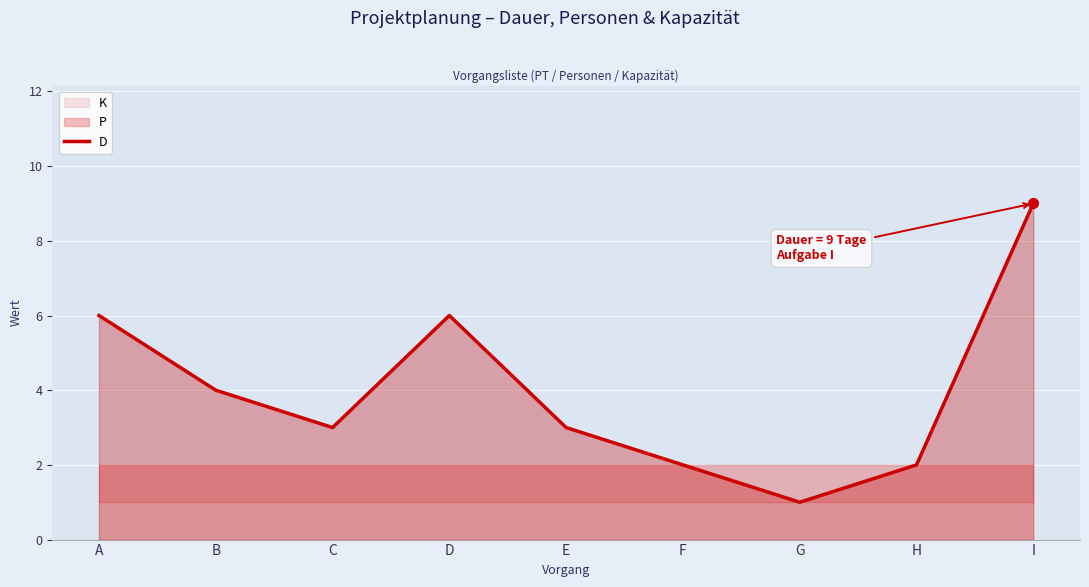

What is the difference between the second highest and minimum values?

5